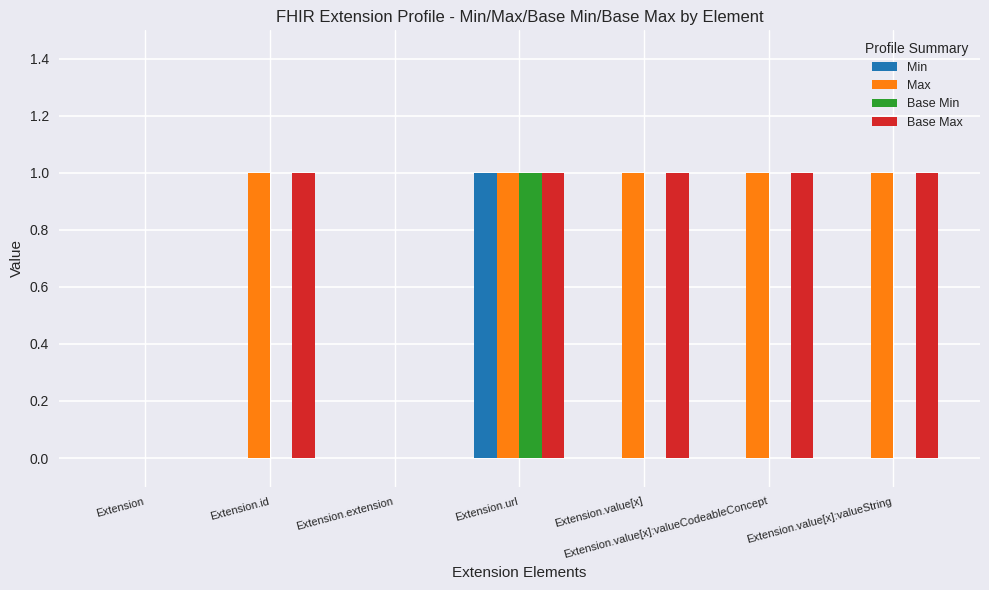

Which category has the highest value in the Min series?

Extension.url